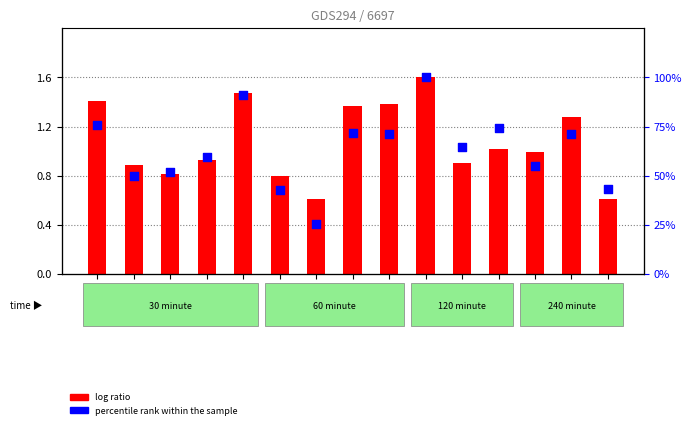

Is the value of log ratio at Row7 greater than the value of percentile rank within the sample at Row7?

No